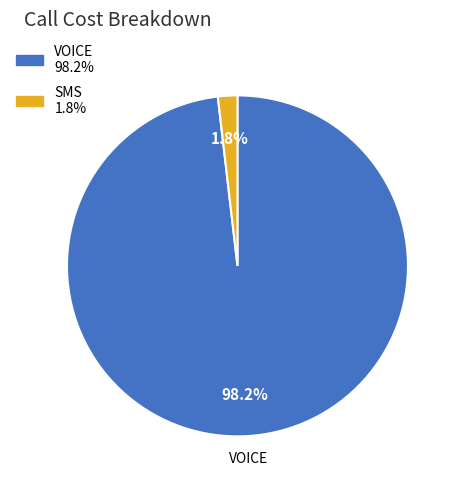

Between SMS and VOICE, which is larger?

VOICE